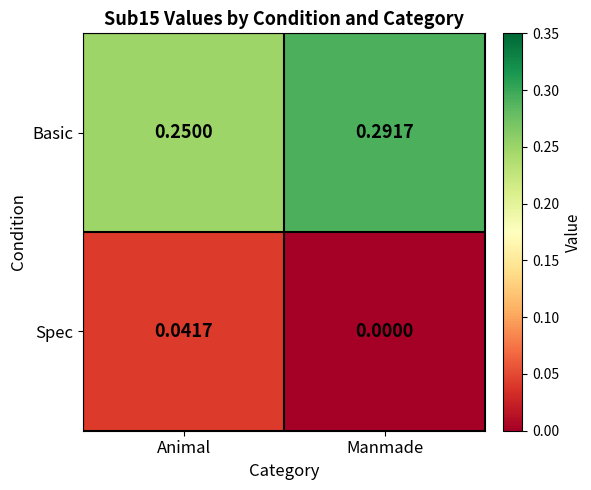

Count the number of data series in this chart.

2